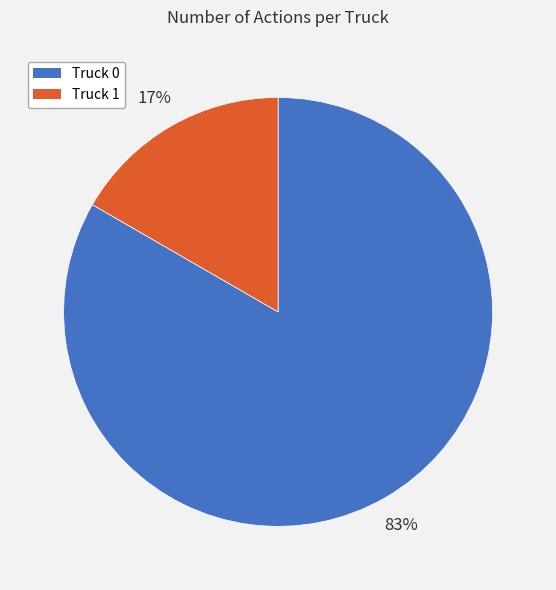

Is Truck 0 the majority of the pie?

Yes